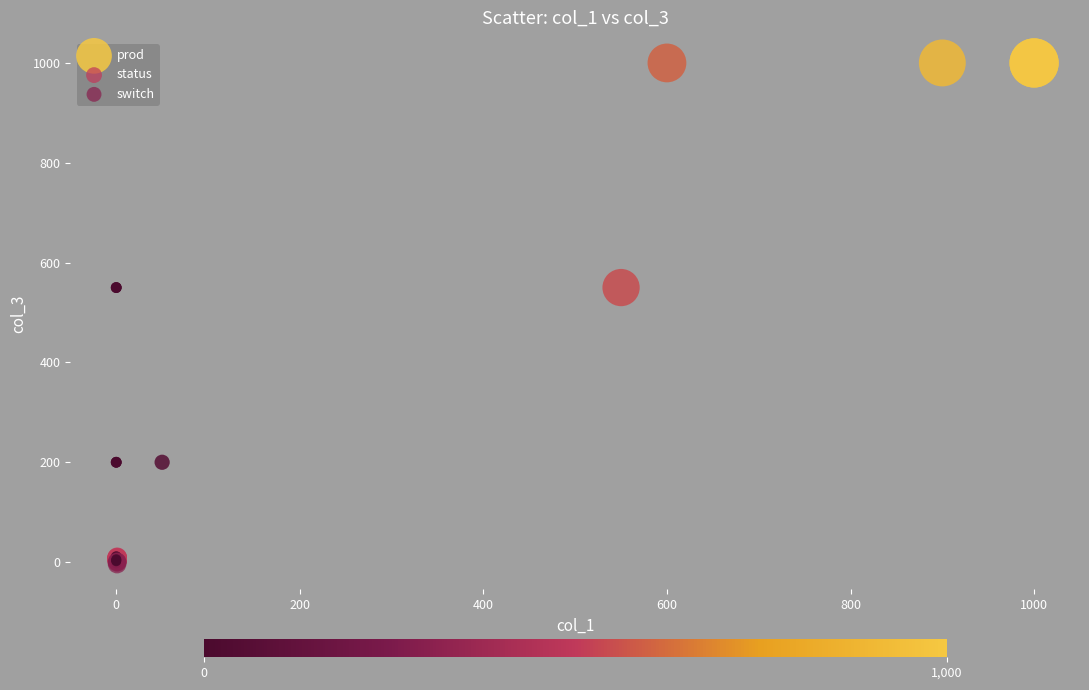

Which series has the largest Y range (max minus min)?

prod